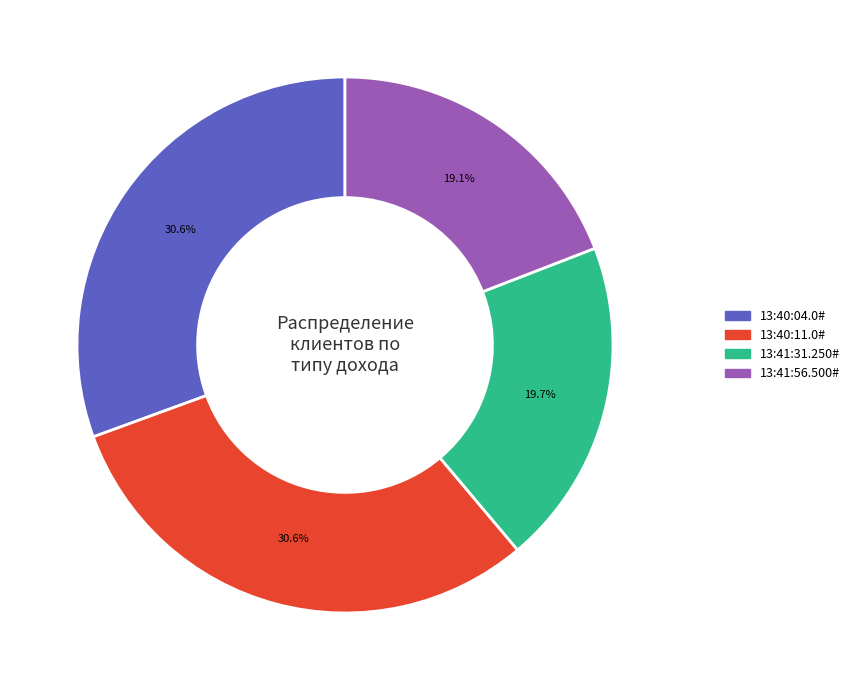

Is there any slice that represents more than half of the pie?

No